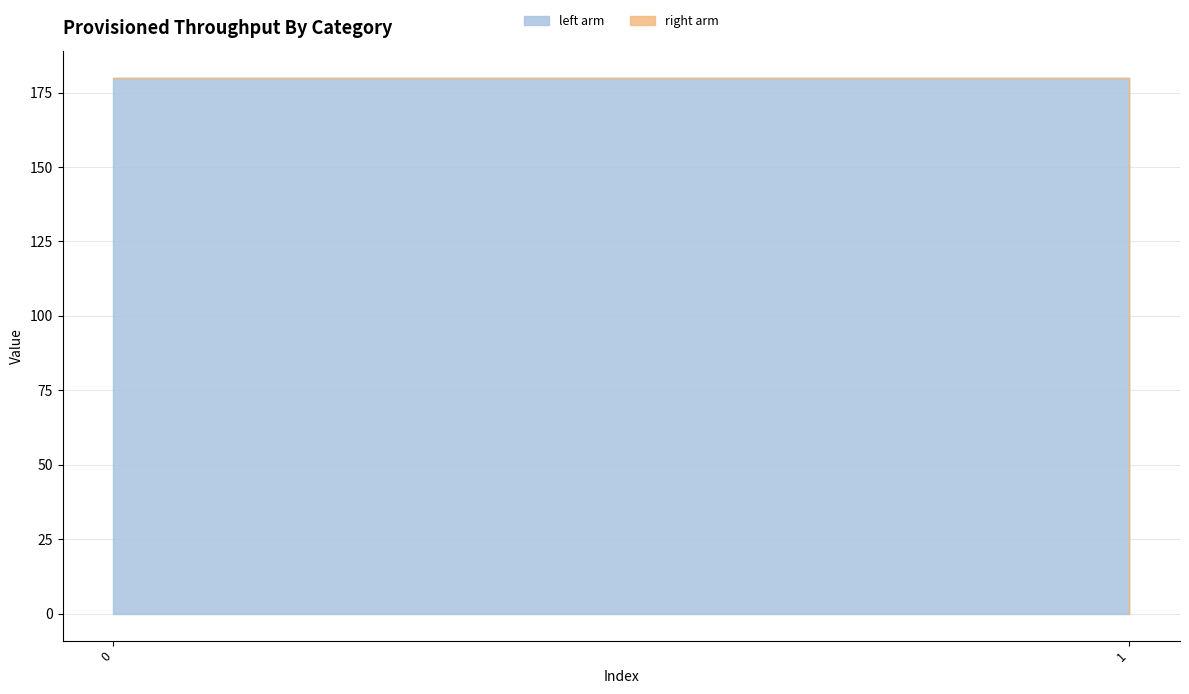

How many data points in left arm are less than 180?

1